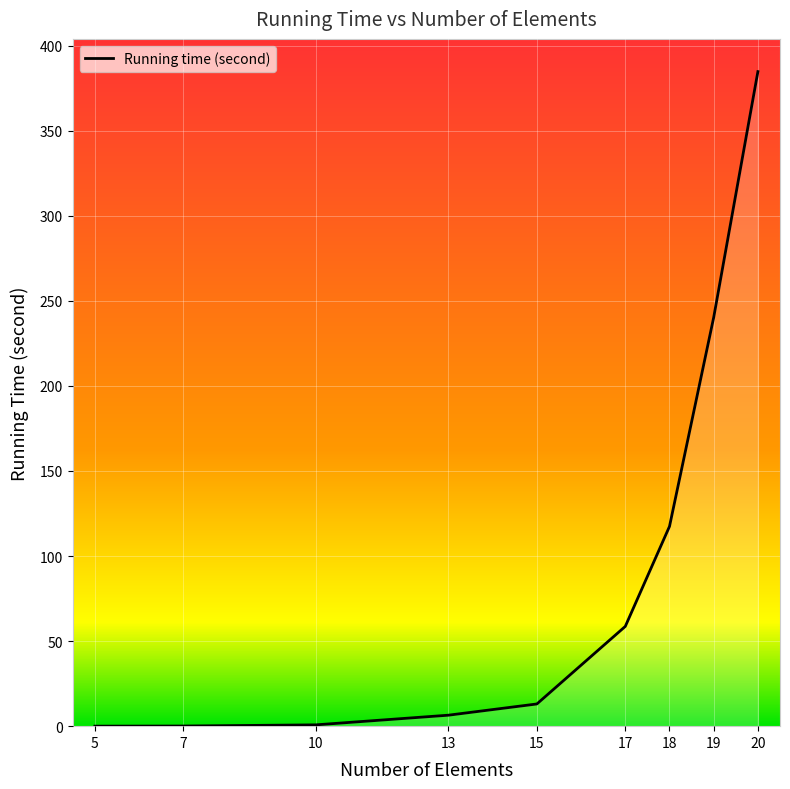

What is the difference between the second highest and second lowest values?

240.2